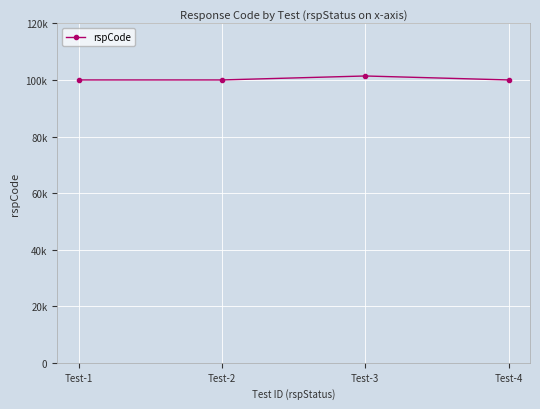

How many lines are shown in the chart?

1